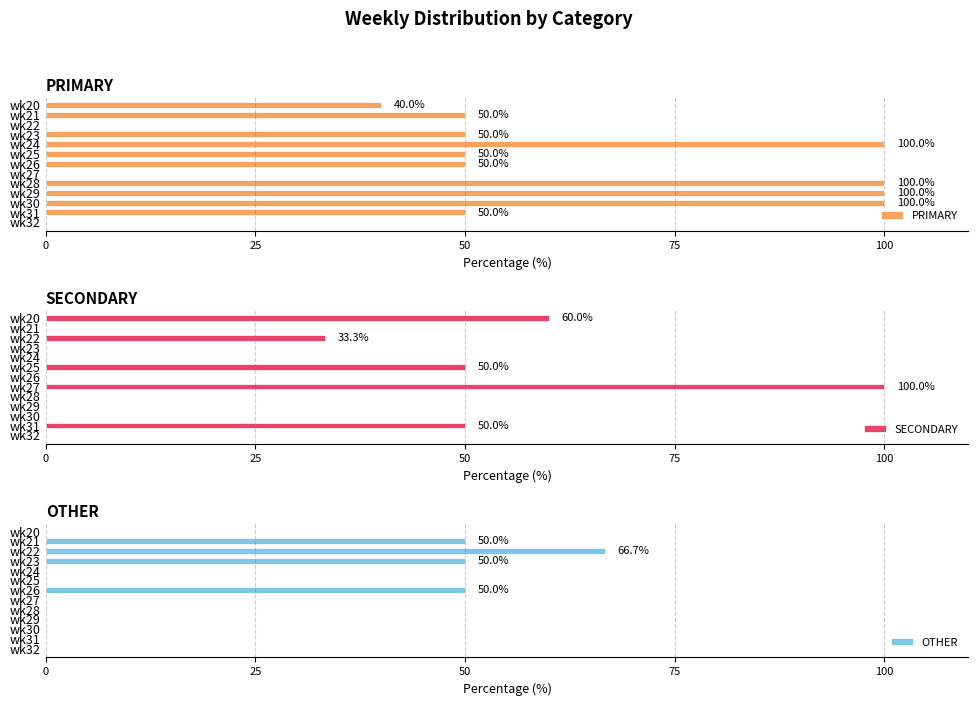

Which series has the largest range (max minus min)?

PRIMARY